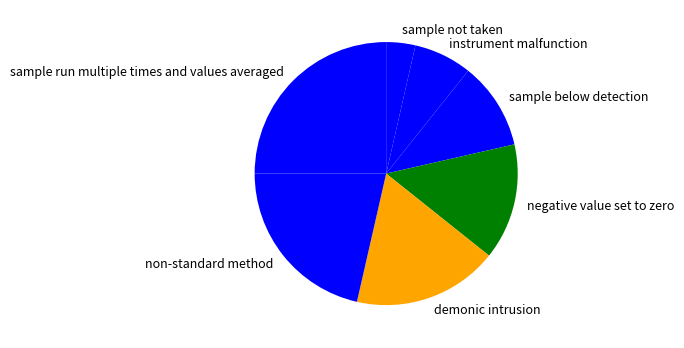

Is the sum of non-standard method and sample run multiple times and values averaged greater than half?

No